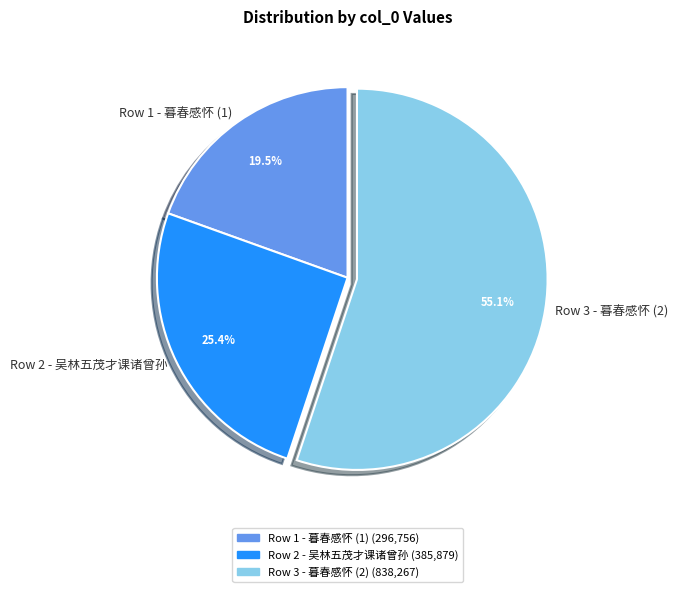

Is the sum of Row 3 - 暮春感怀 (2) and Row 1 - 暮春感怀 (1) greater than half?

Yes